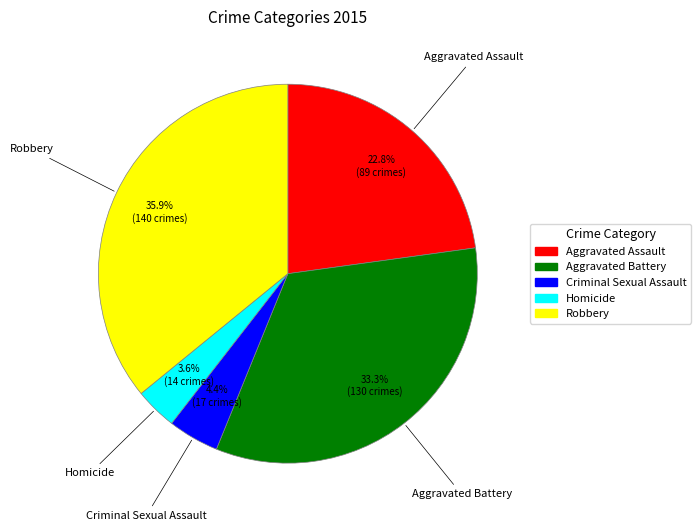

Rank the categories by value from lowest to highest.

Homicide, Criminal Sexual Assault, Aggravated Assault, Aggravated Battery, Robbery